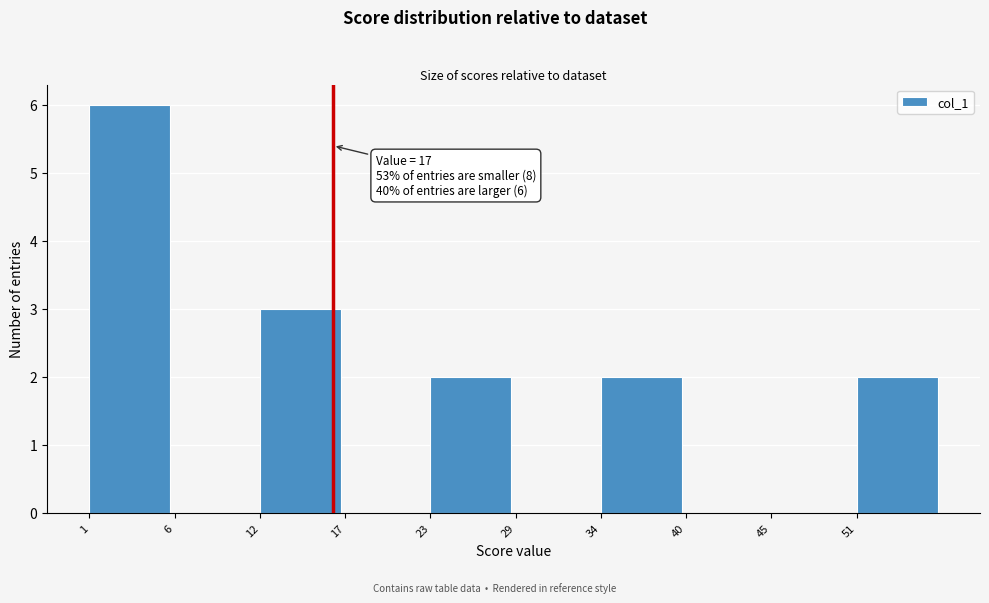

Reading left to right, extract all data points from this chart.

1=6	6=0	12=3	17=0	23=2	29=0	34=2	40=0	45=0	51=2